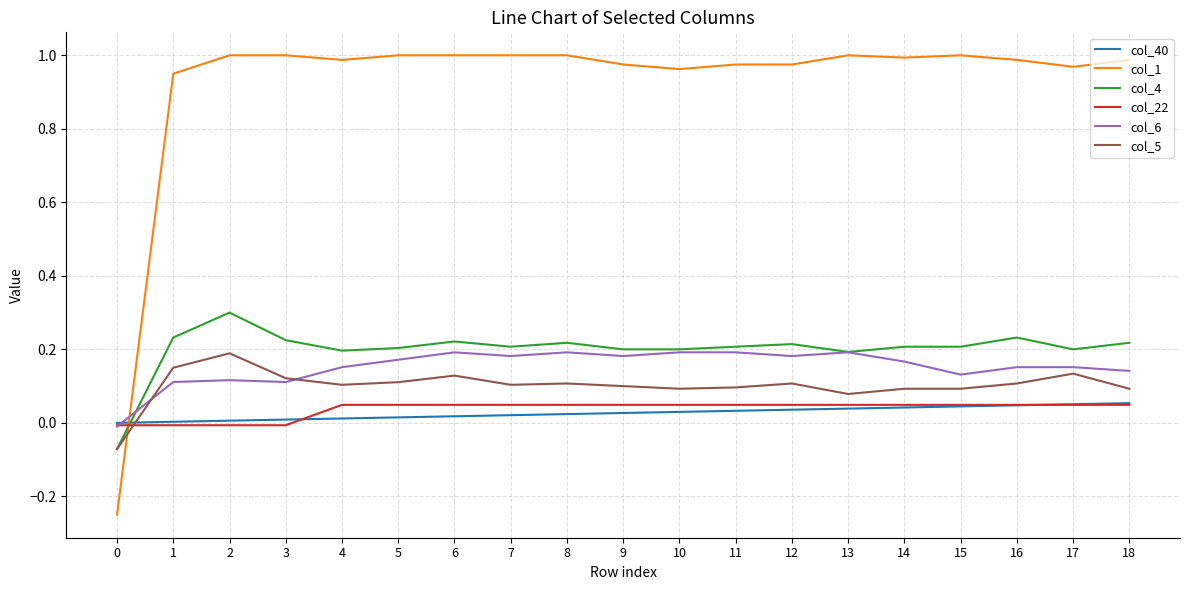

How many values in col_5 are above zero?

18